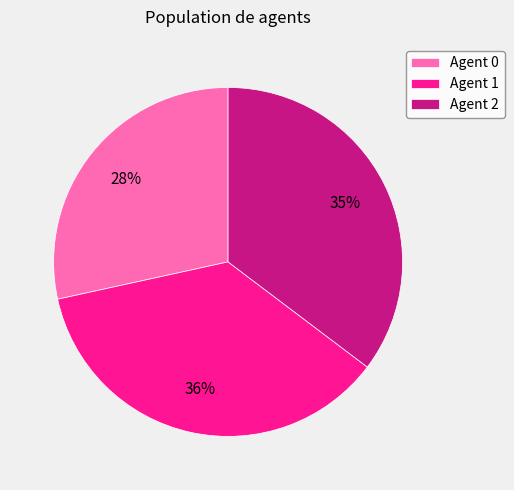

Is Agent 2 the majority of the pie?

No